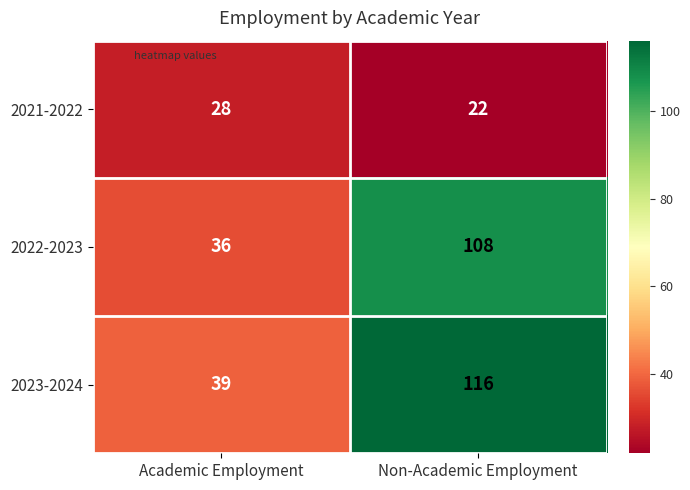

What is the difference between the maximum and minimum values in the 2021-2022 series?

6